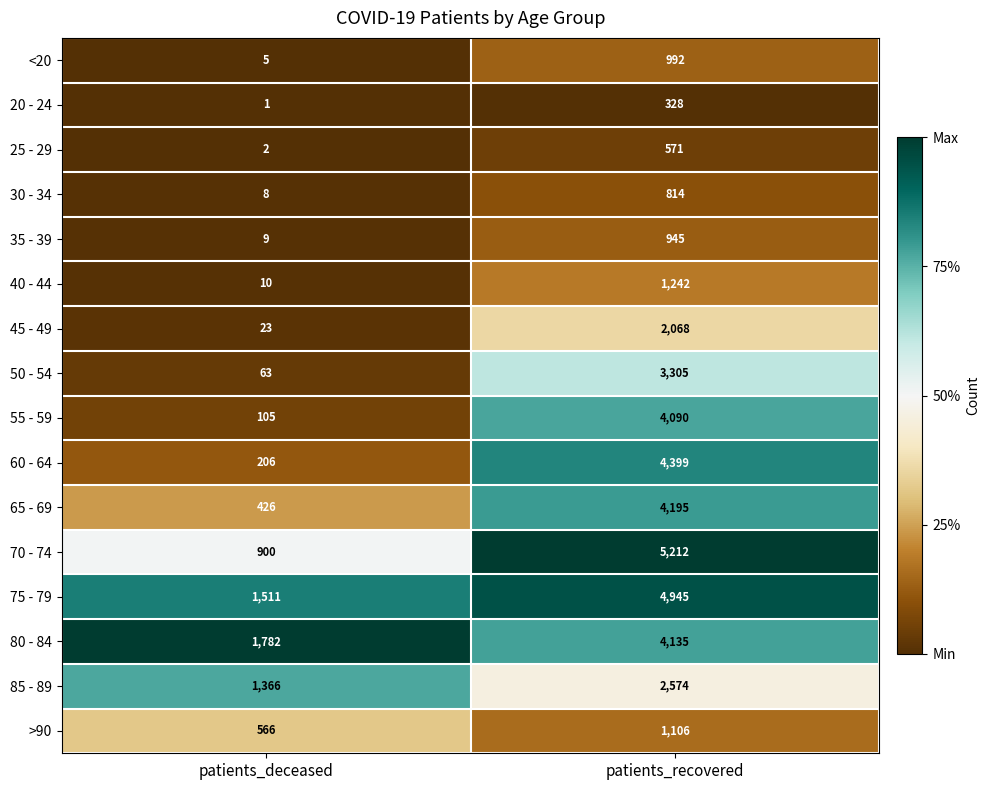

At which category is the sum across all series the highest?

patients_recovered